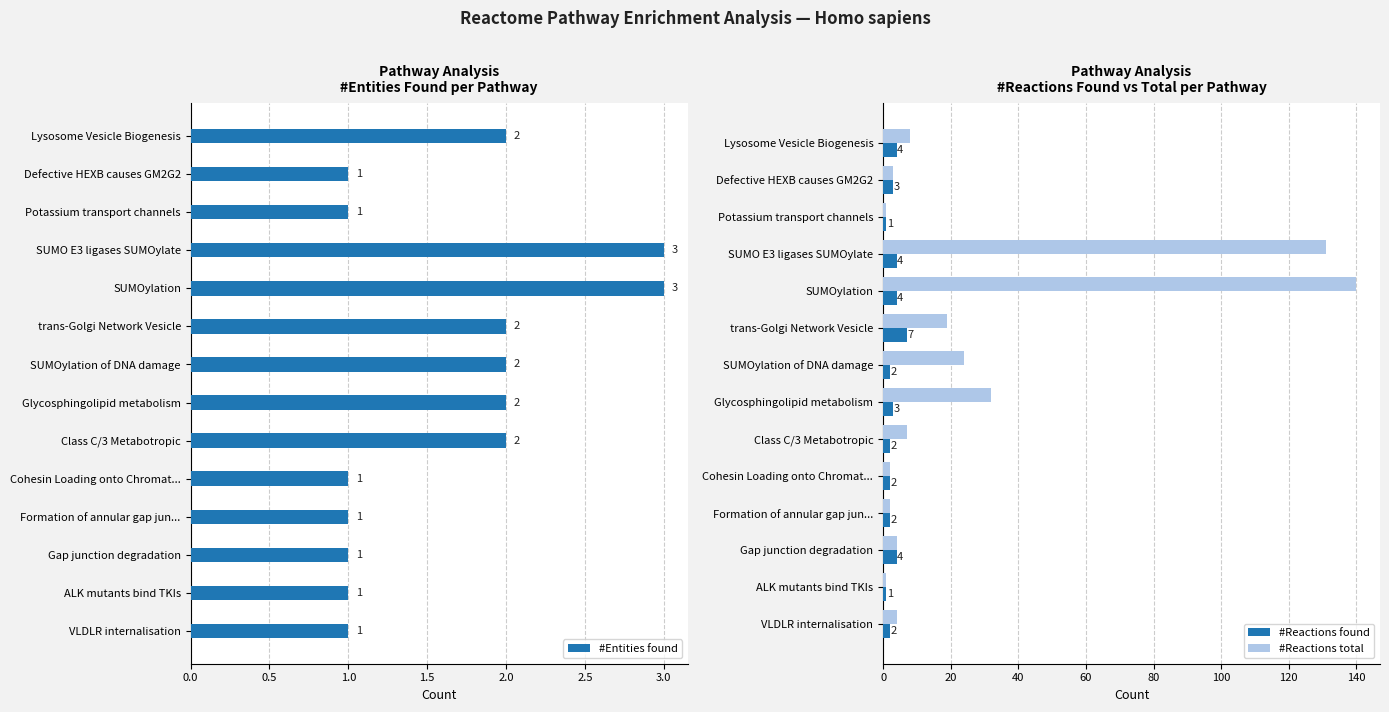

What is the highest value of the #Entities found series?

3